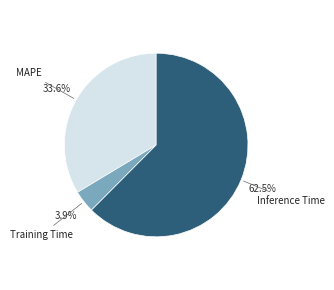

How many slices are in this pie chart?

3